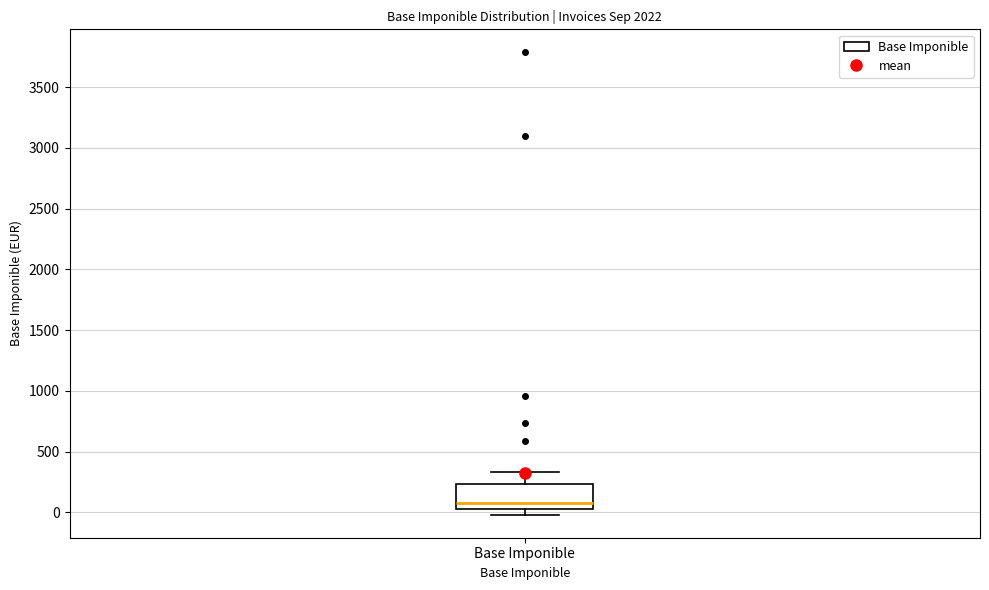

Transcribe this box plot: give where the median line is, the range the box spans, and where the two whiskers end, as read against the y-axis. The values are not printed on the chart, so give them approximately, as read against the axis.

median 50 (just above the box's lower edge), box 50 to 250, whiskers 0 to 350